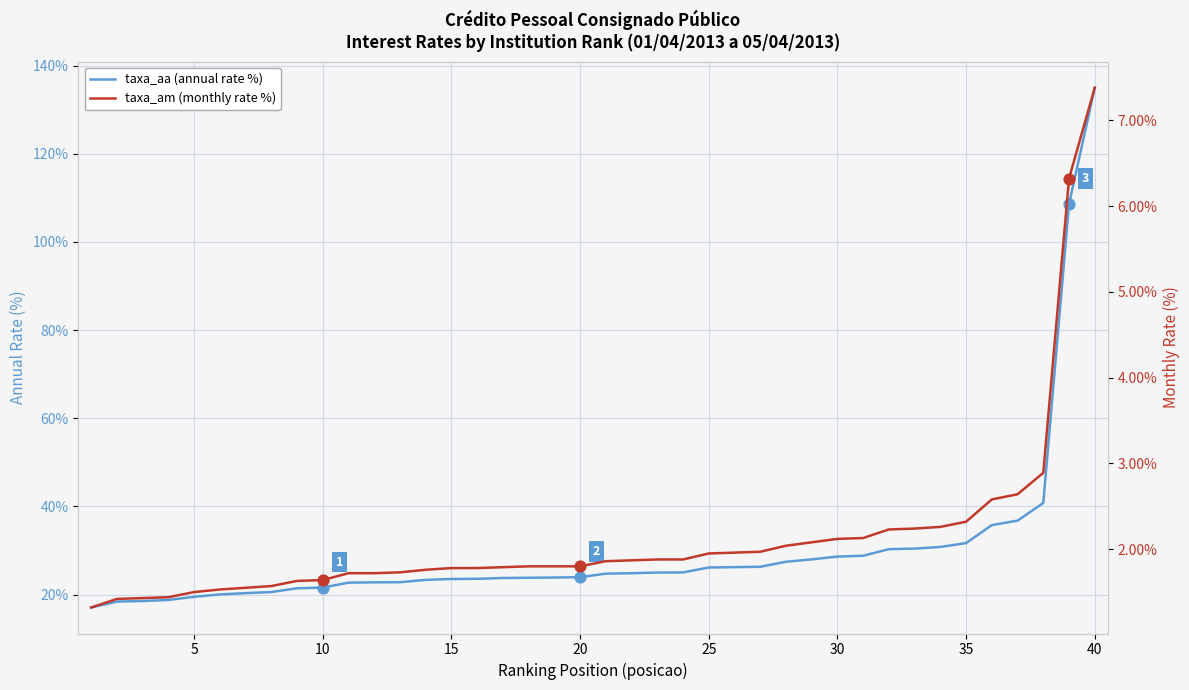

Which series has the largest total across all categories?

taxa_aa (annual rate %)